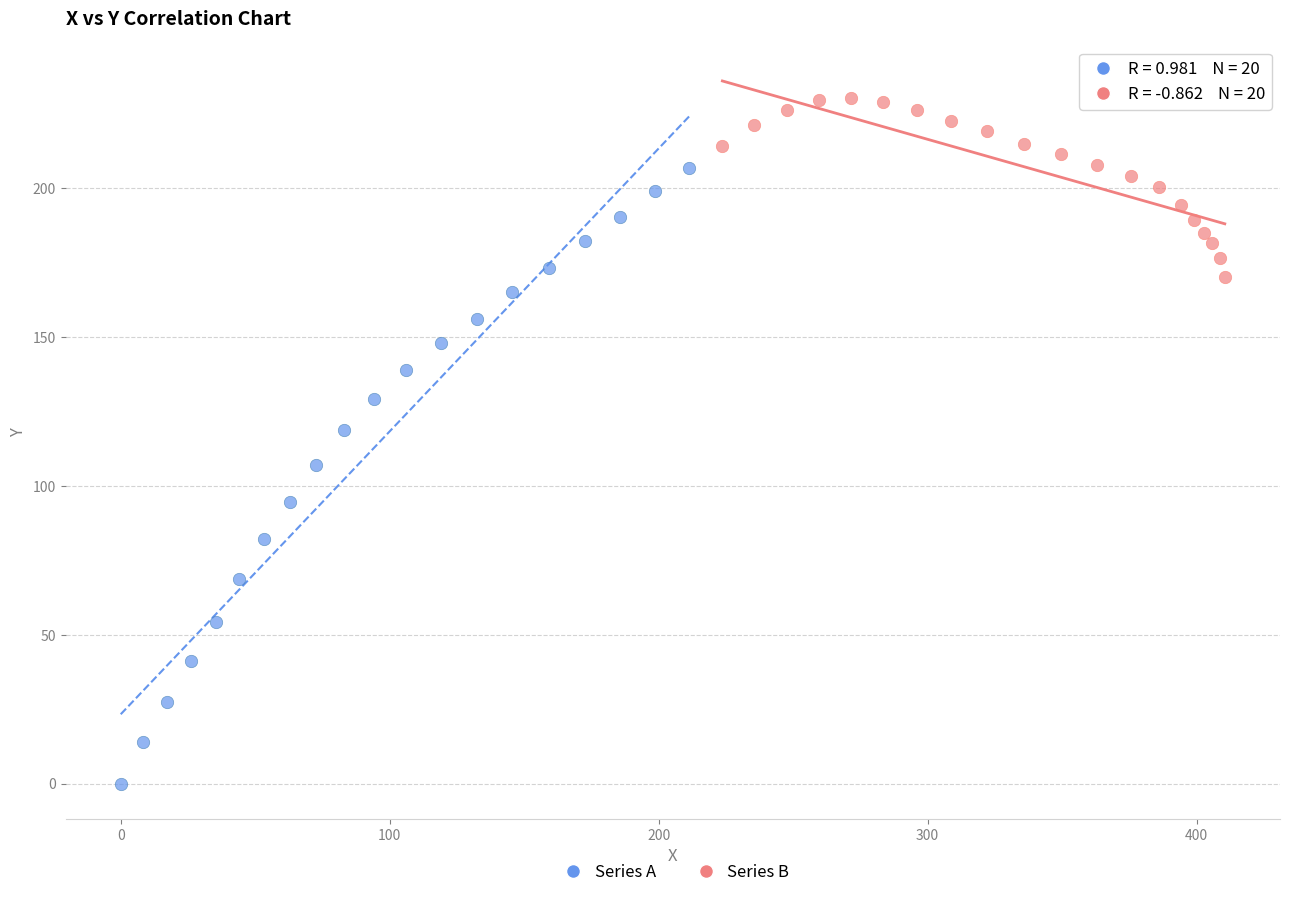

Which series reaches the maximum Y coordinate?

Series B